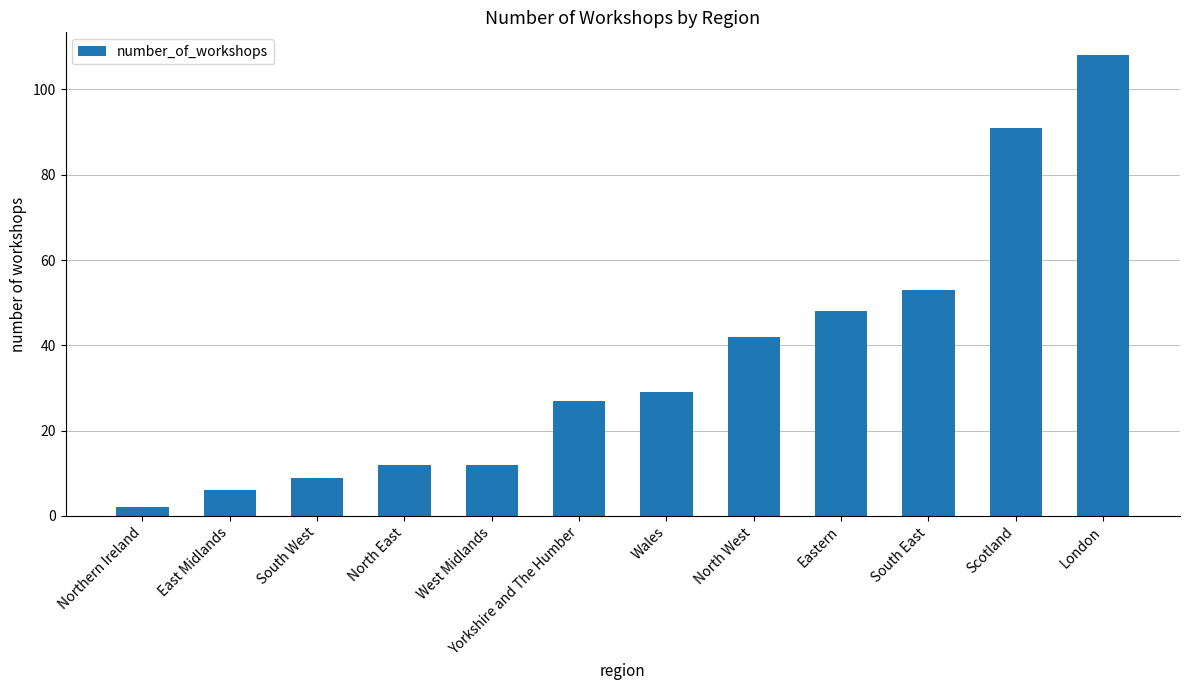

What is the difference between the values at Eastern and East Midlands?

42